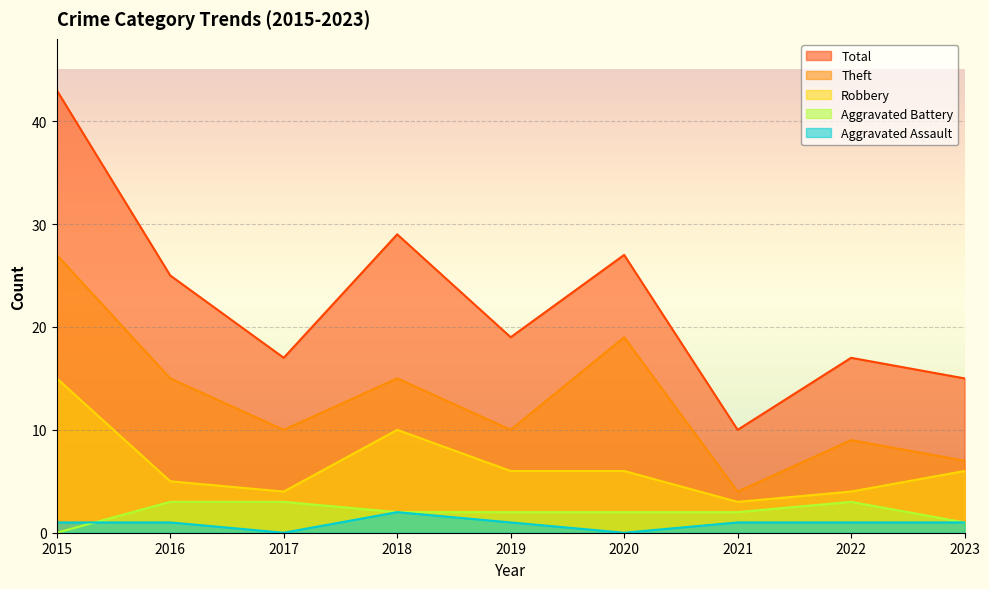

True or false: Robbery has a value of 6 at 2019.

True